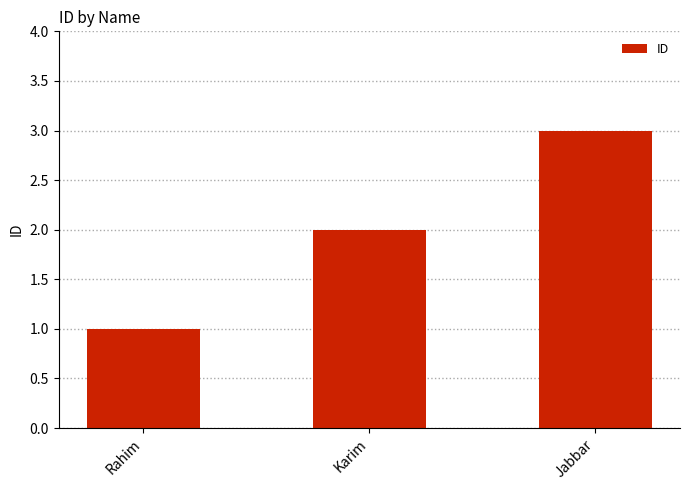

How many categories are shown in the chart?

3